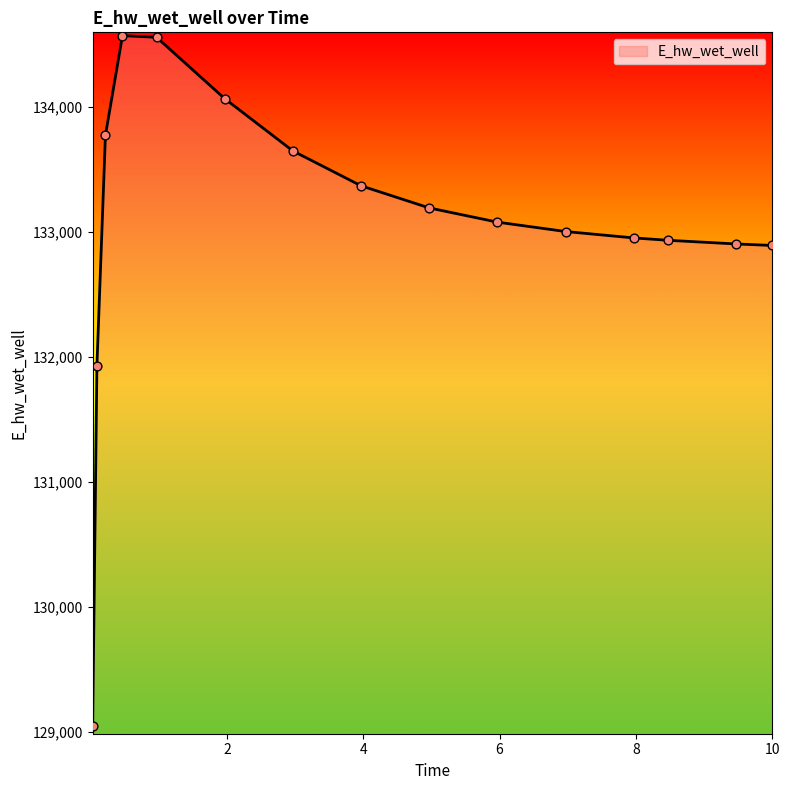

What is the difference between the maximum and minimum values?

5521.0